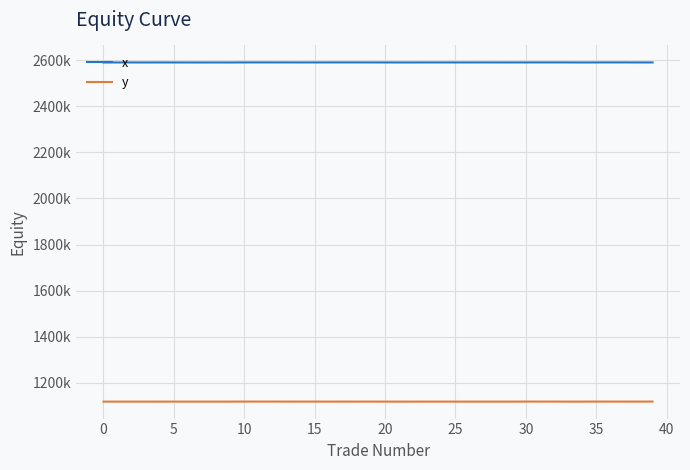

List the series in order of their peak value, highest first.

x, y